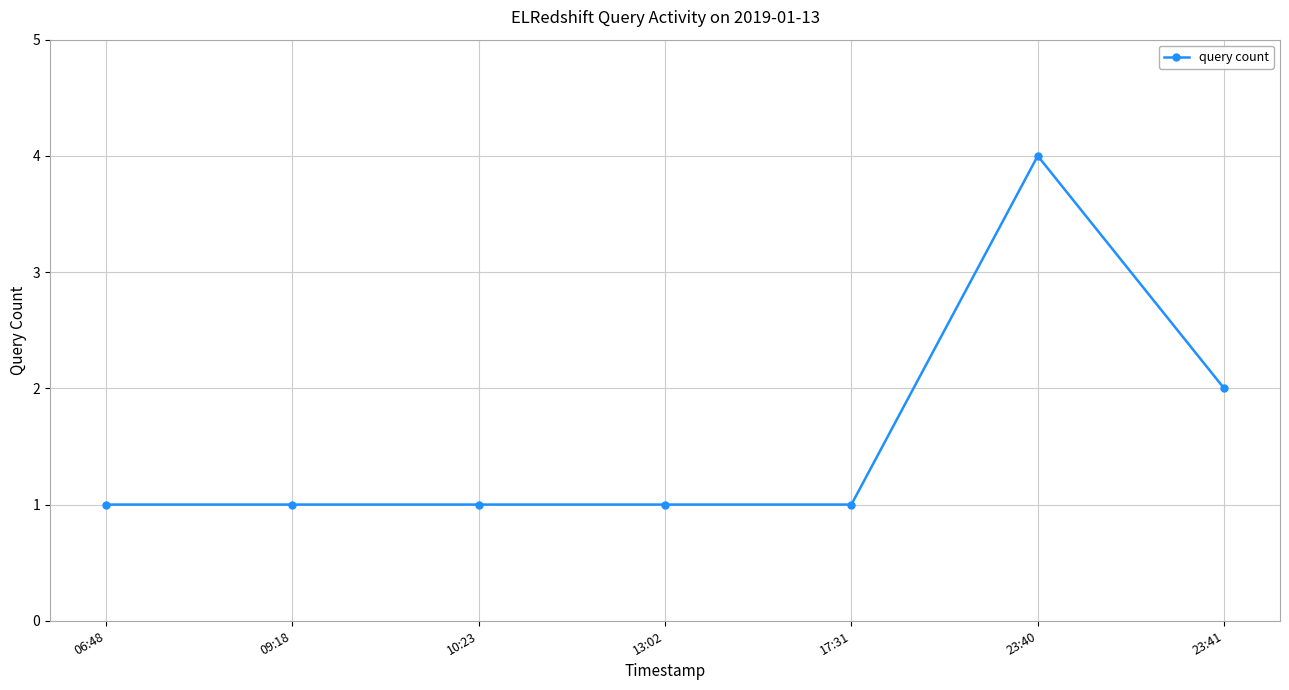

True or false: the data shows 0 at 13:02.

False